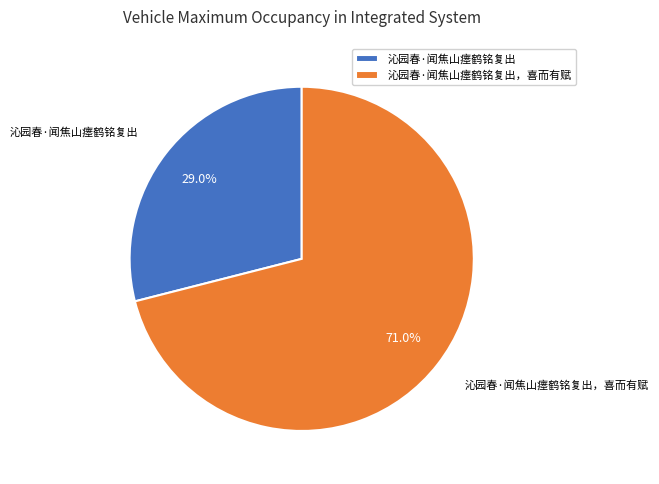

Is there any slice that represents more than half of the pie?

Yes